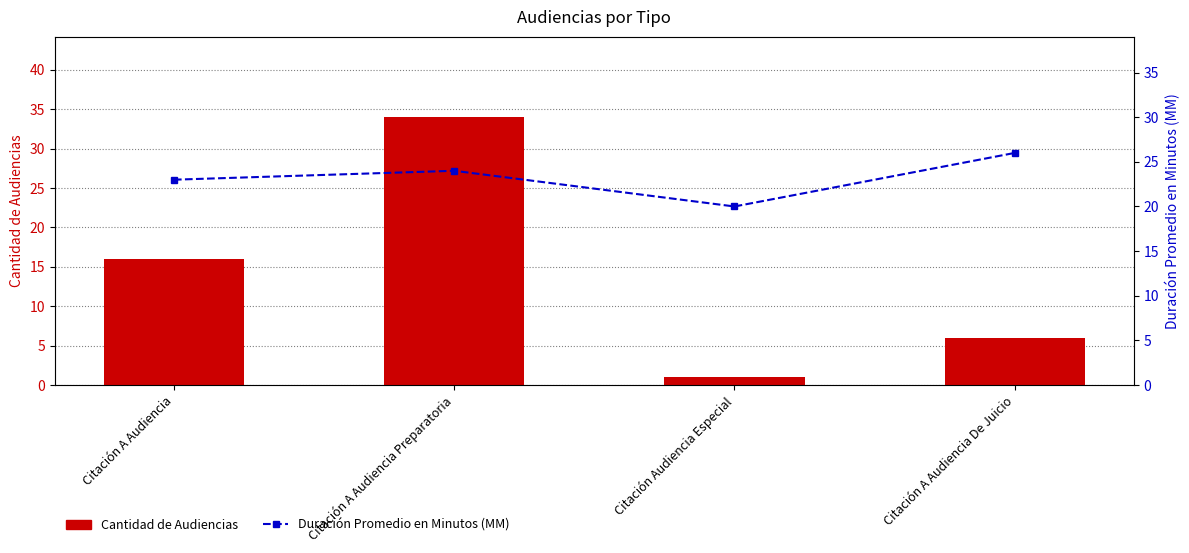

True or false: Duración Promedio en Minutos (MM) has a value of 23 at Citación A Audiencia.

True